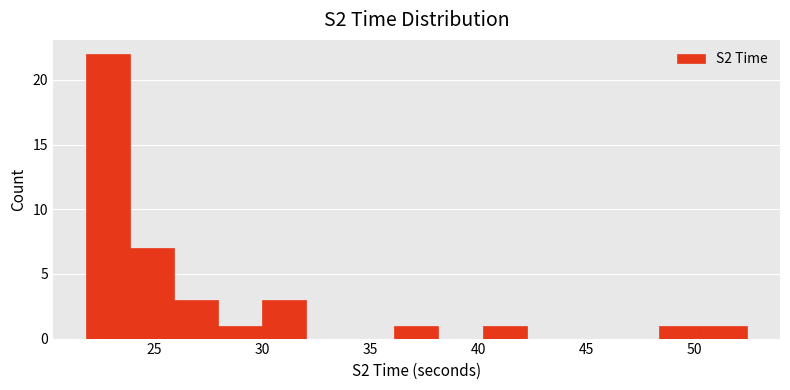

How tall is the bar that spans 36.0 to 38.0 on the x-axis? Neither the bar edges nor the heights are printed on the chart, so give them approximately, as read against the axes.

1